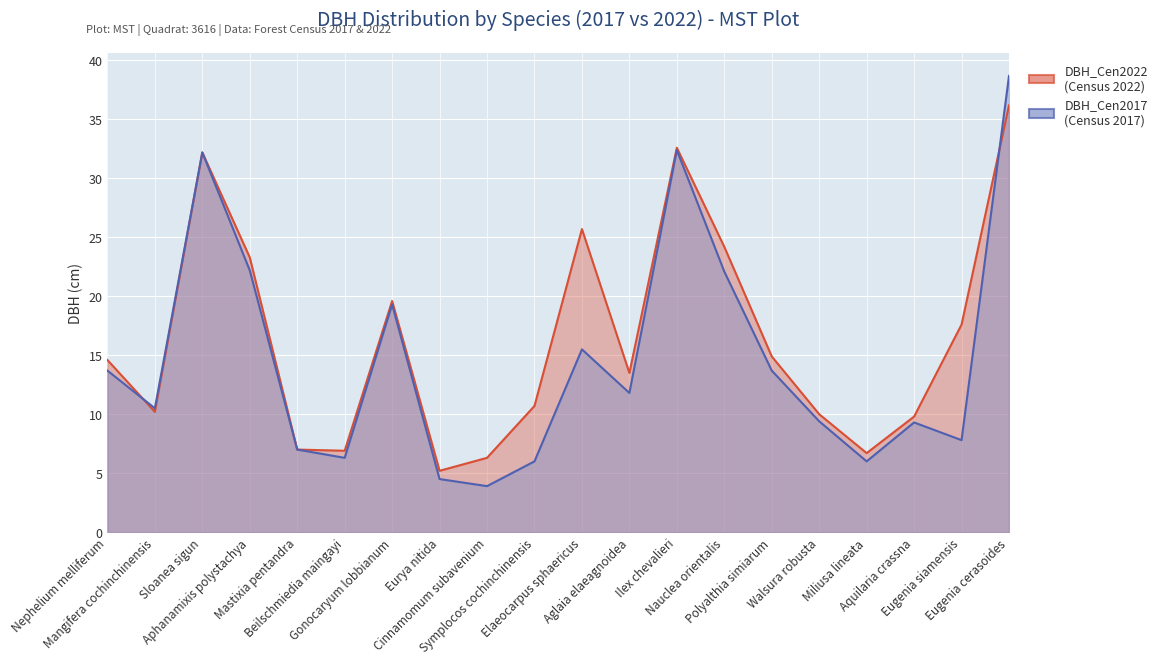

Which series has the largest total across all categories?

DBH_Cen2022